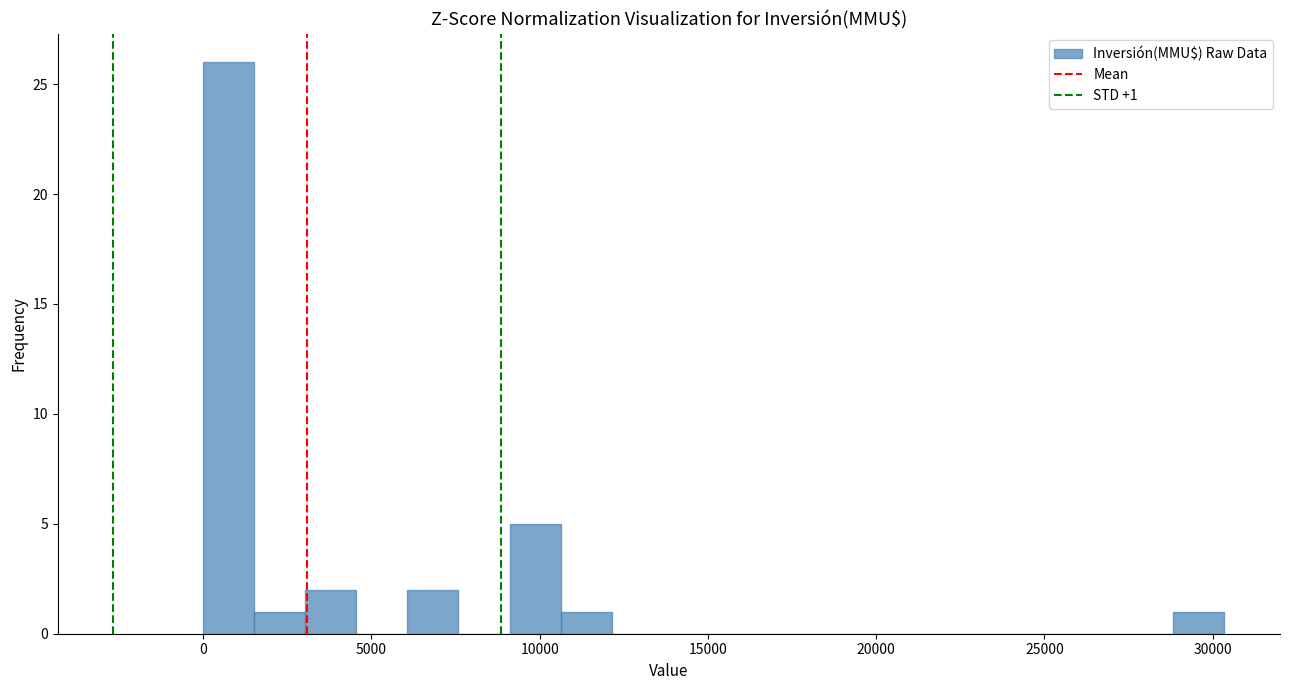

Read against the x-axis, roughly where is the centre of the tallest bar?

1000